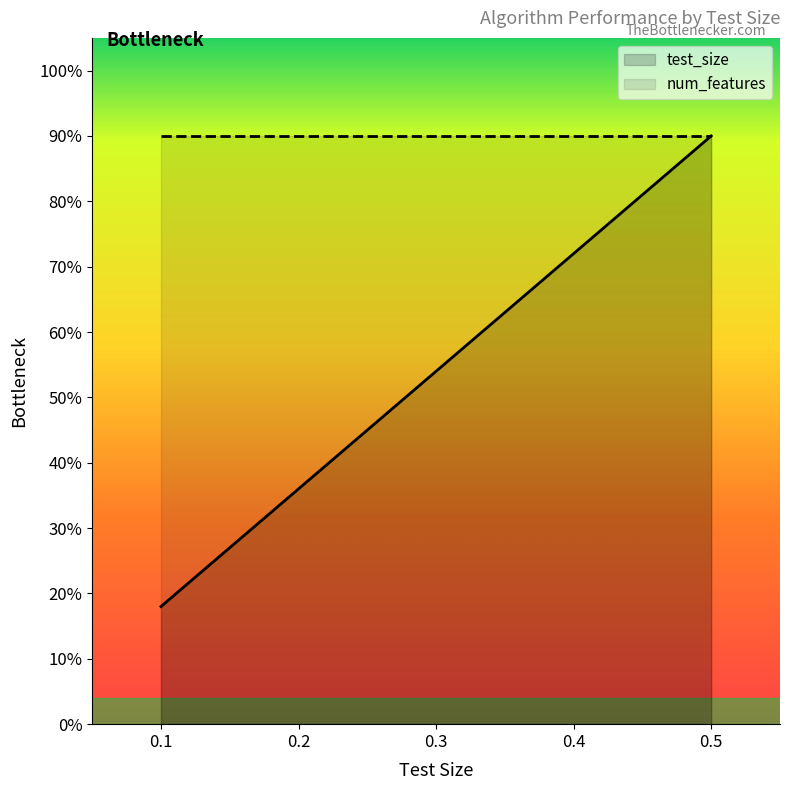

What are all the series names shown in the legend?

test_size, num_features